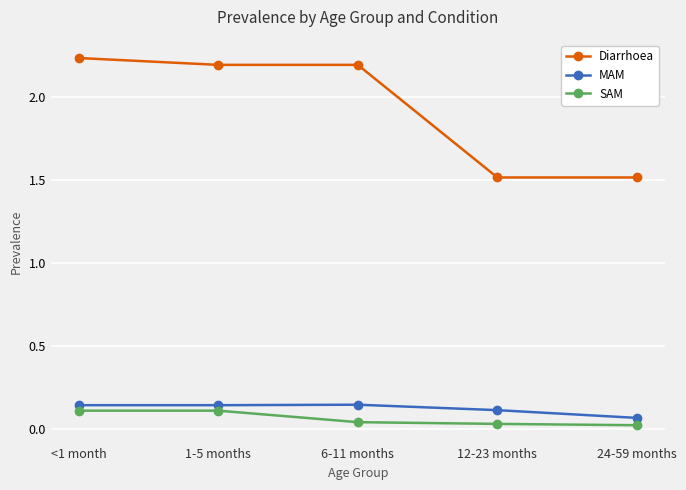

At how many categories does at least one series exceed 0?

5